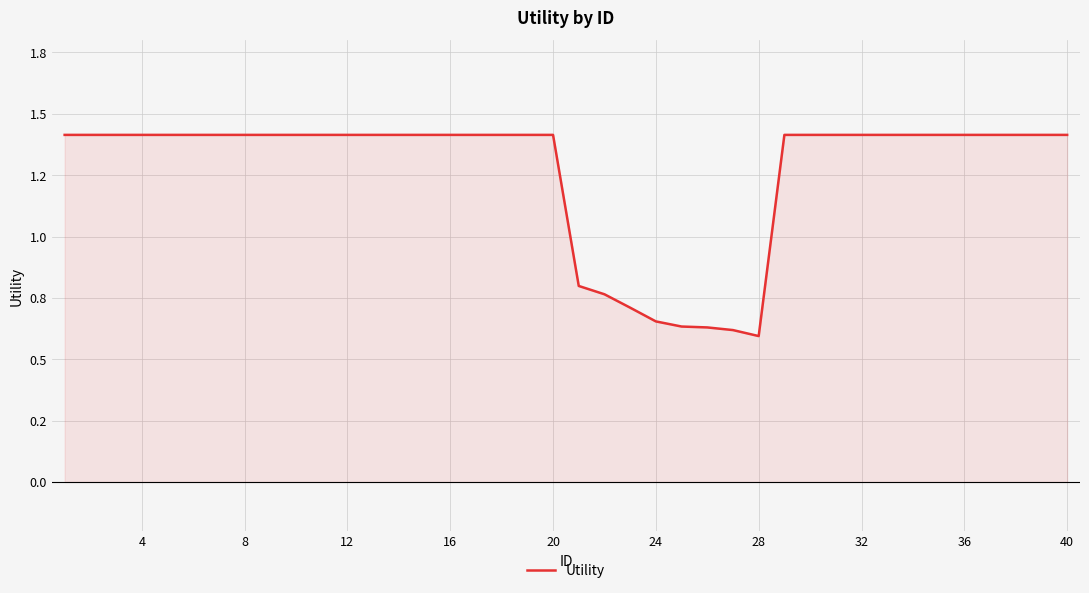

Does the chart have visible grid lines?

Yes